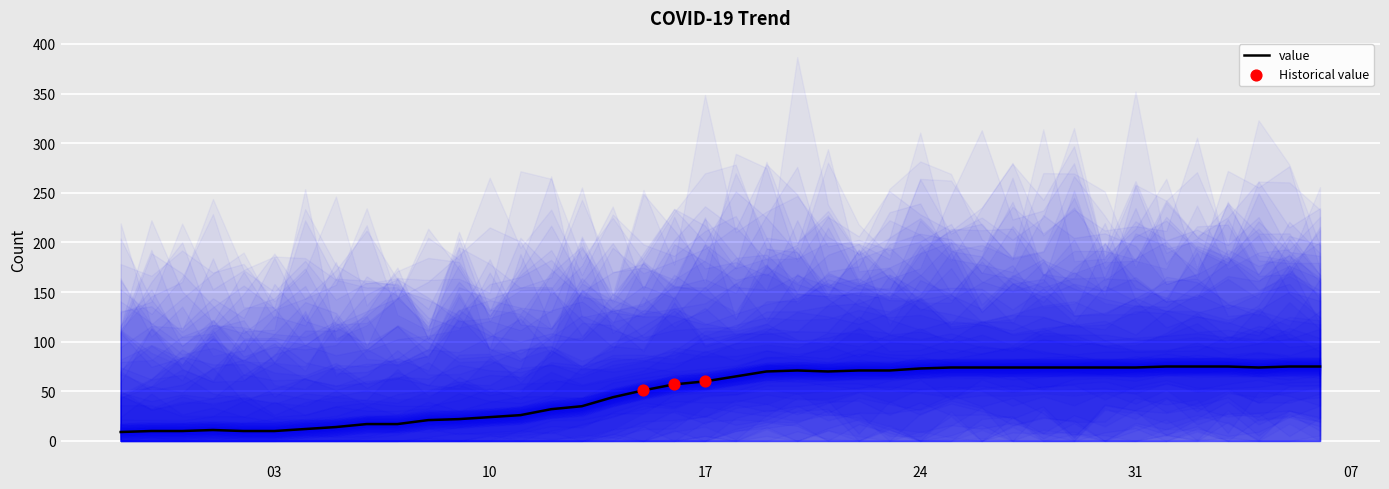

Between 2020-03-26 and 2020-04-04, which is larger?

2020-03-26